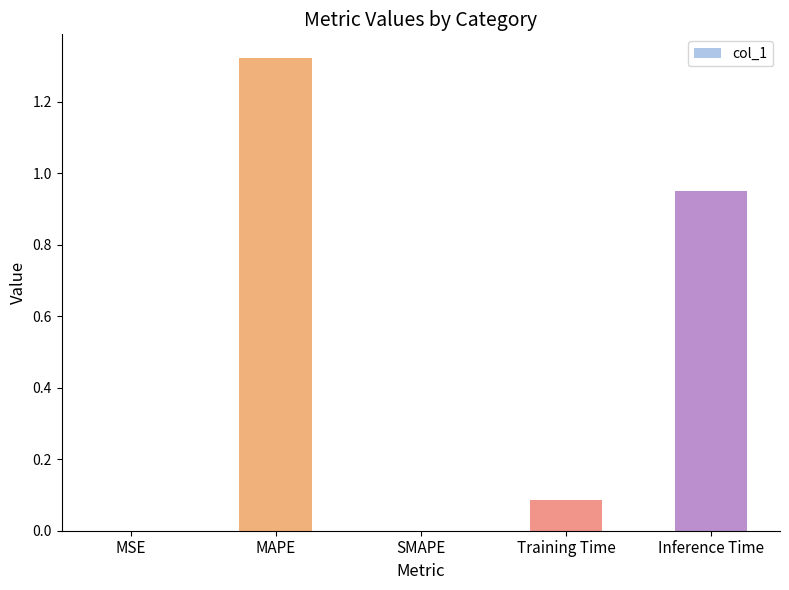

What is the difference between the values at Training Time and MSE?

0.1